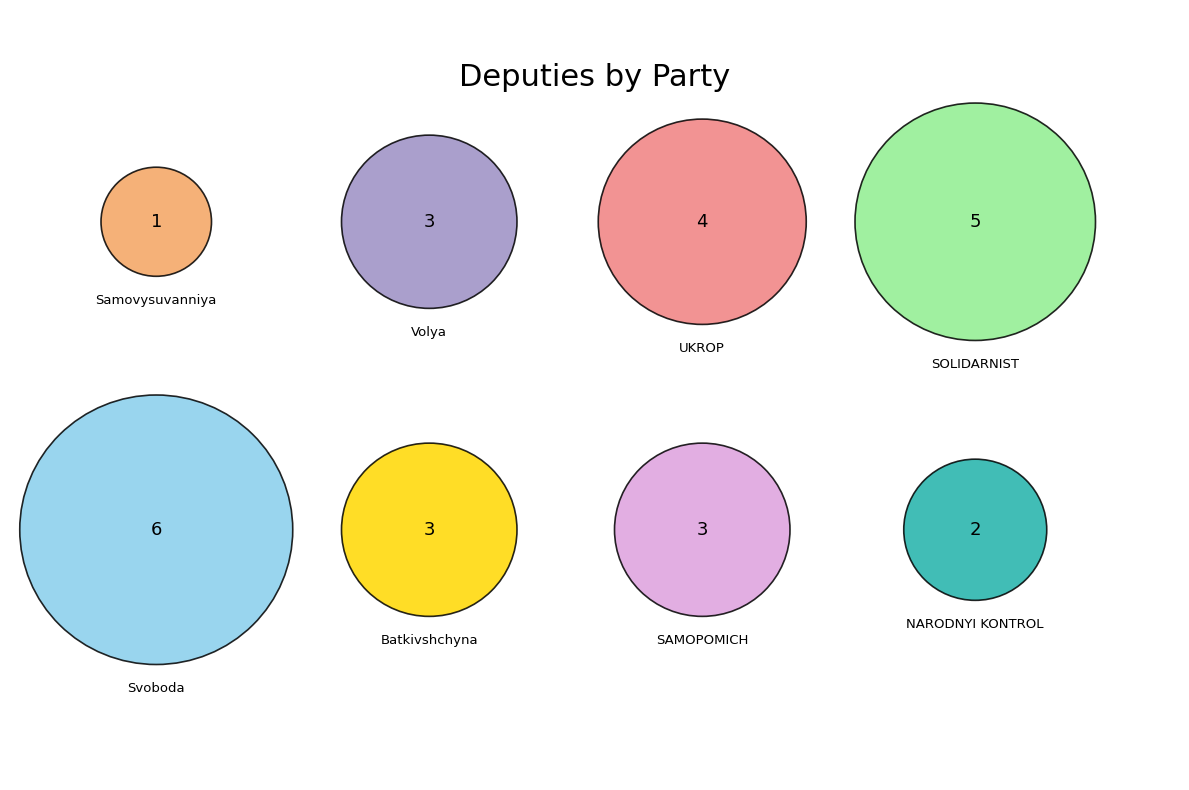

Does any single category account for the majority?

No